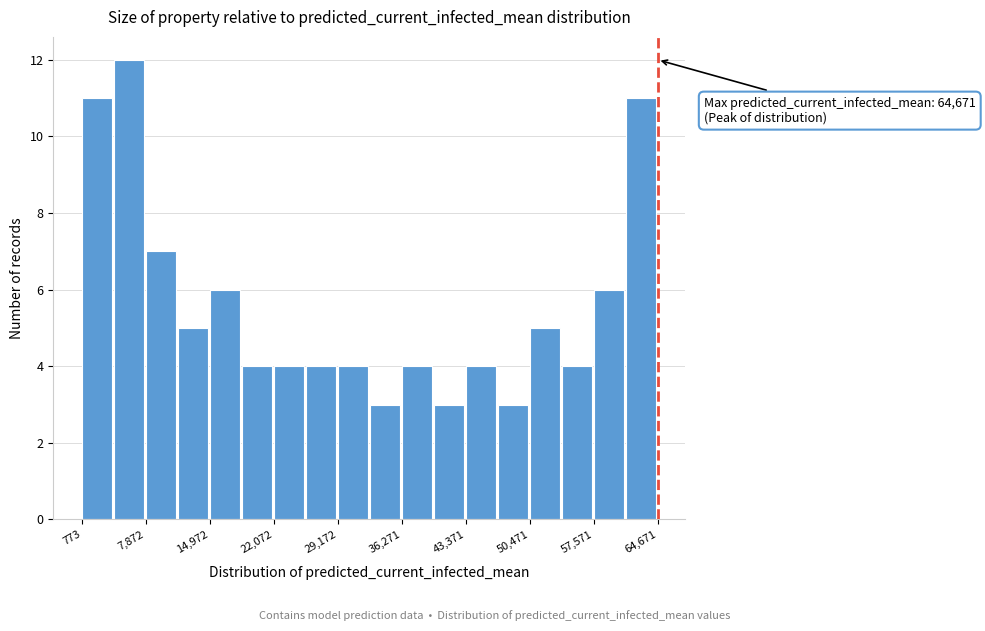

Read against the x-axis, roughly where is the centre of the tallest bar?

6000